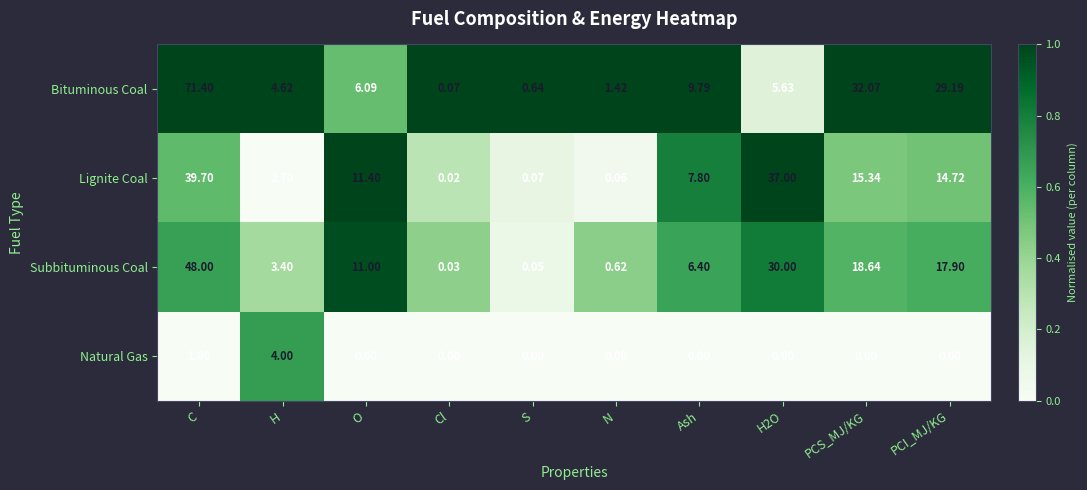

Which series has the largest total across all categories?

Bituminous Coal